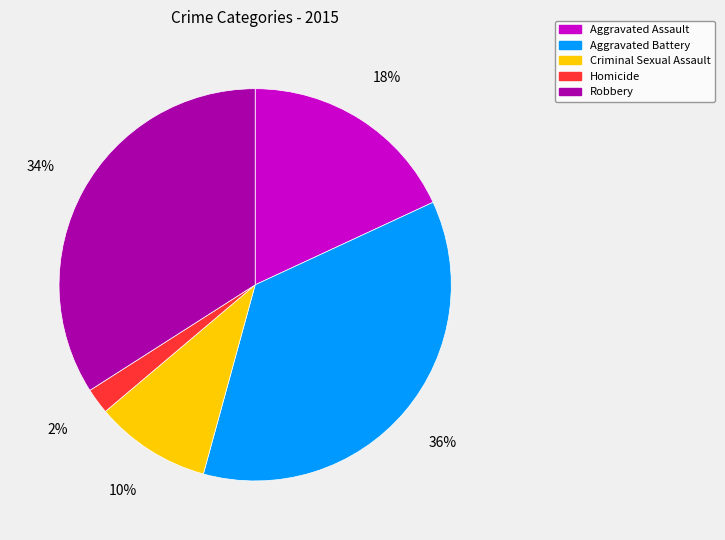

To the nearest percent, what is the difference between the largest and smallest slice percentages?

34%